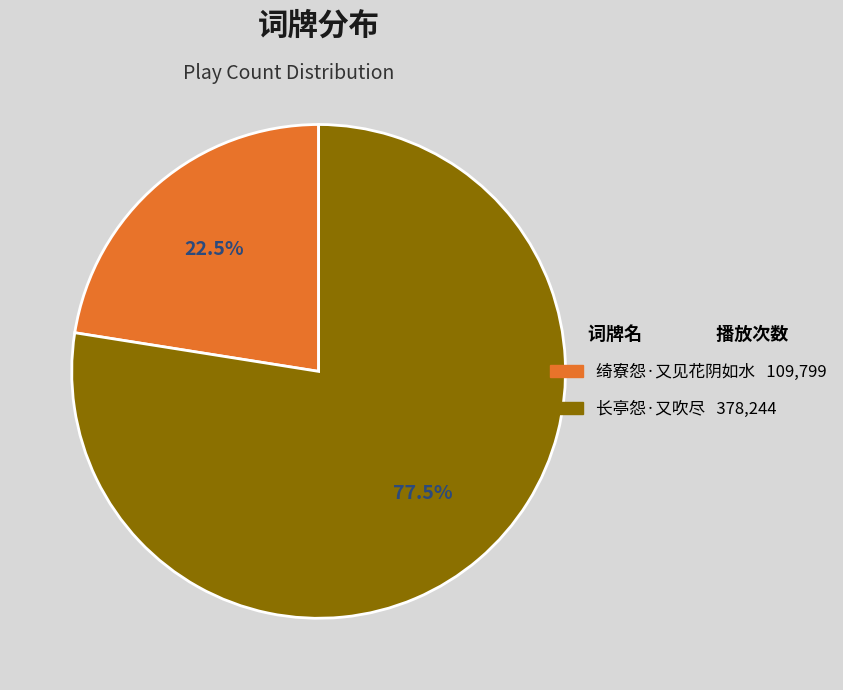

Does 绮寮怨·又见花阴如水 account for over 50% of the chart?

No